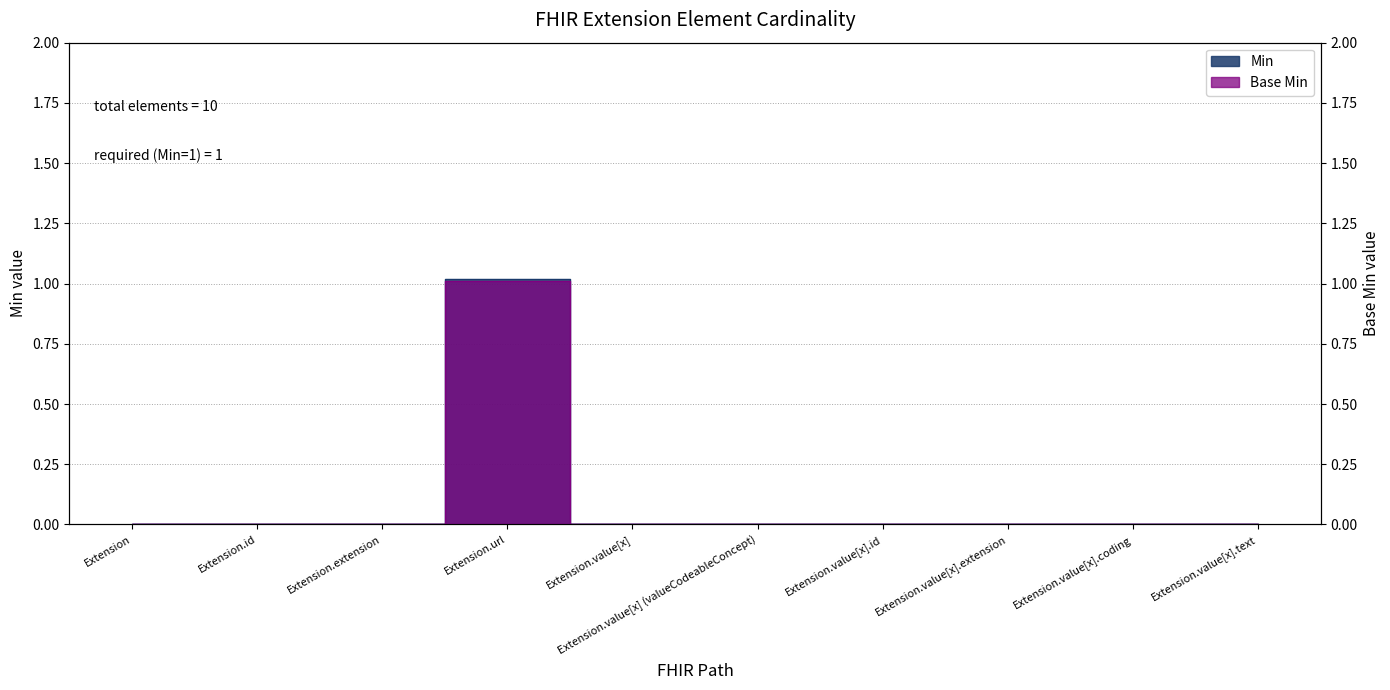

True or false: Base Min and Min intersect in this chart.

False